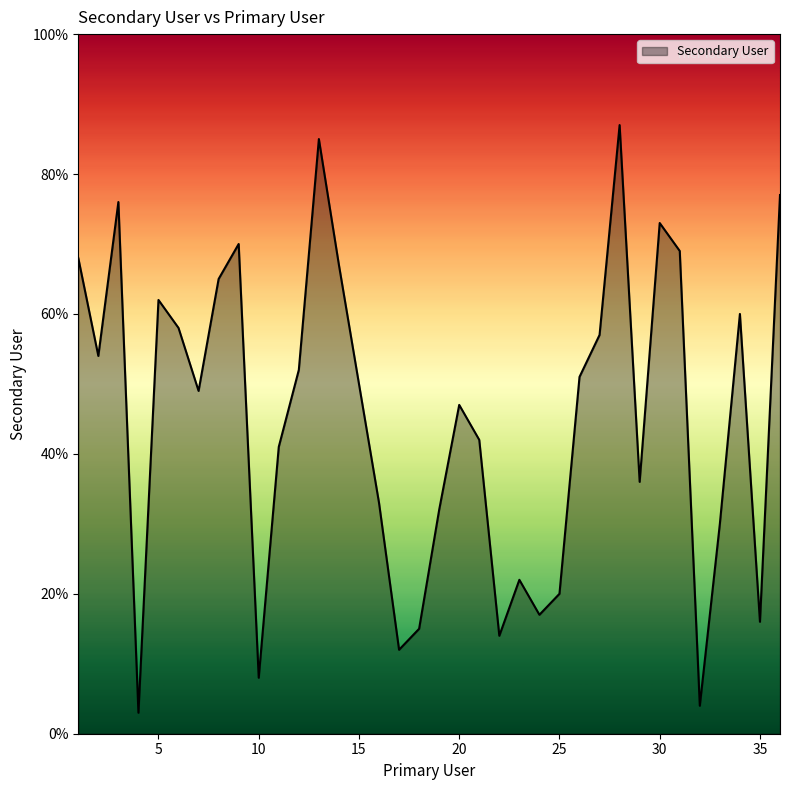

What is the difference between the maximum and minimum values?

84